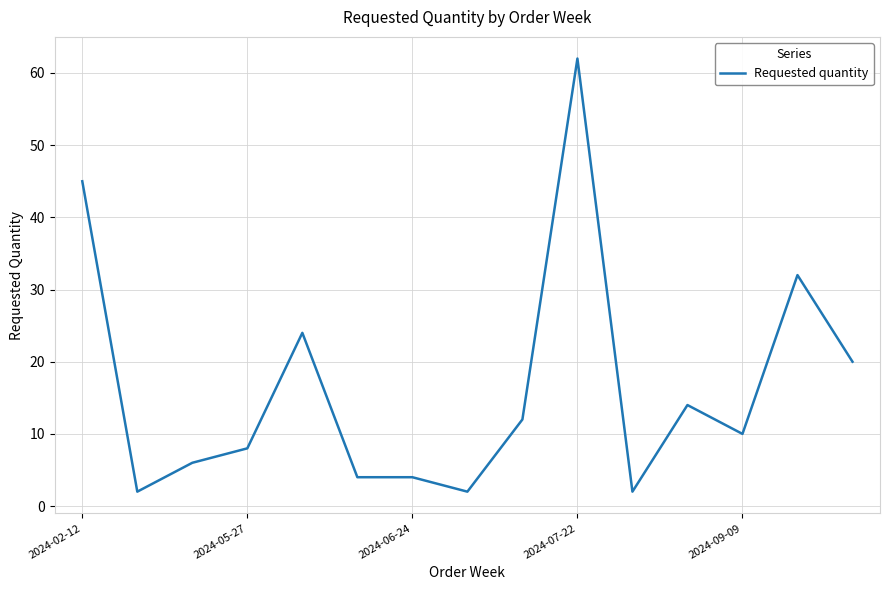

What is the difference between the maximum and minimum values?

60